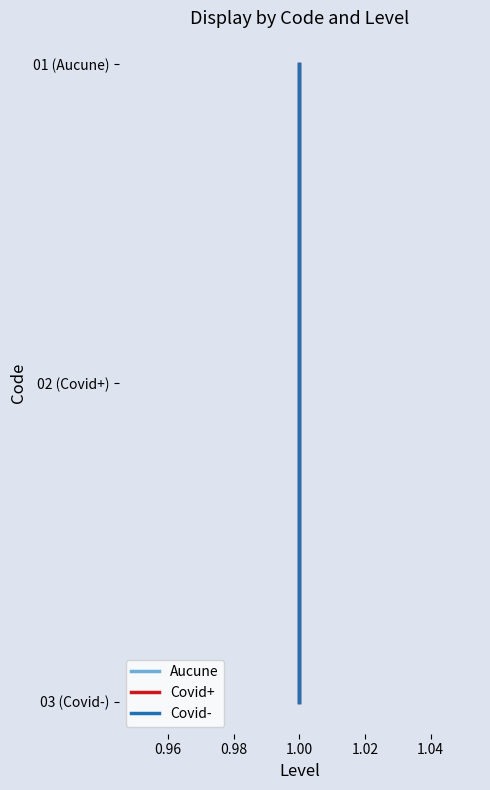

Which series reaches the maximum Y coordinate?

Aucune